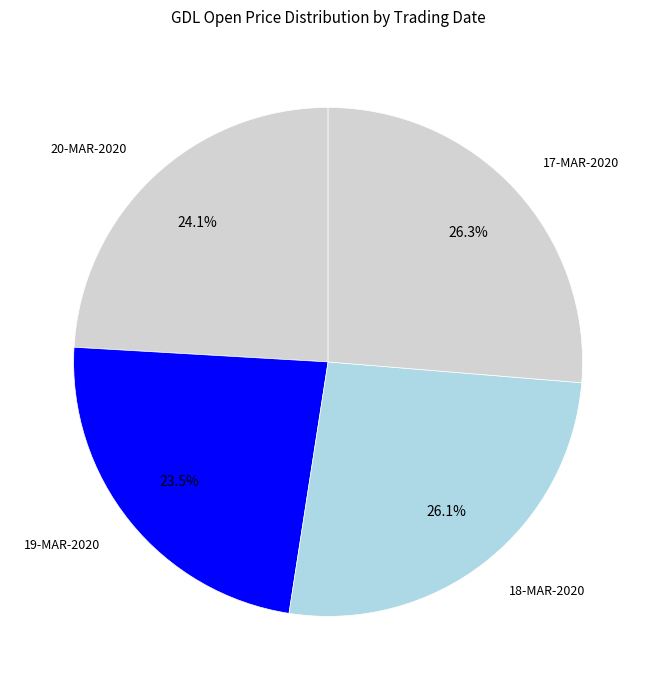

To the nearest percent, what is the combined percentage of 19-MAR-2020 and 20-MAR-2020?

48%